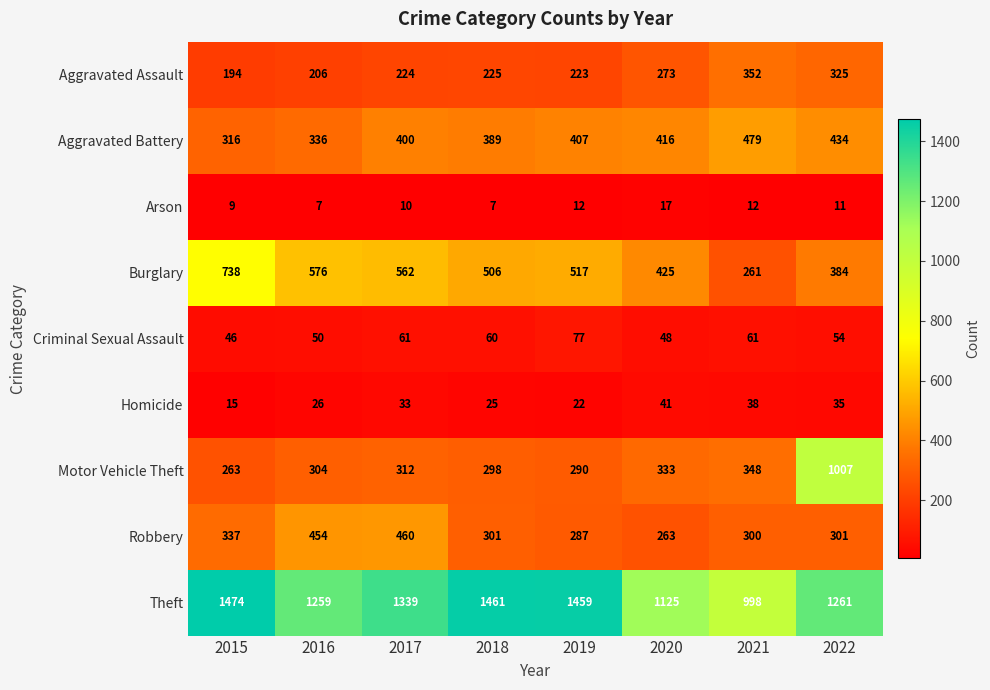

What is the average value of the Robbery series?

338